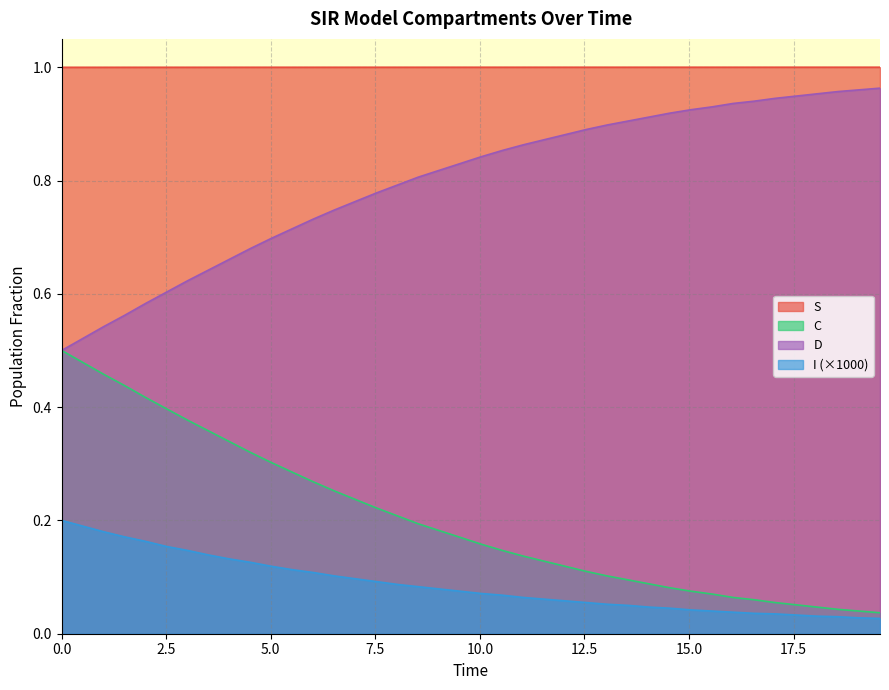

Which series has the largest range (max minus min)?

D